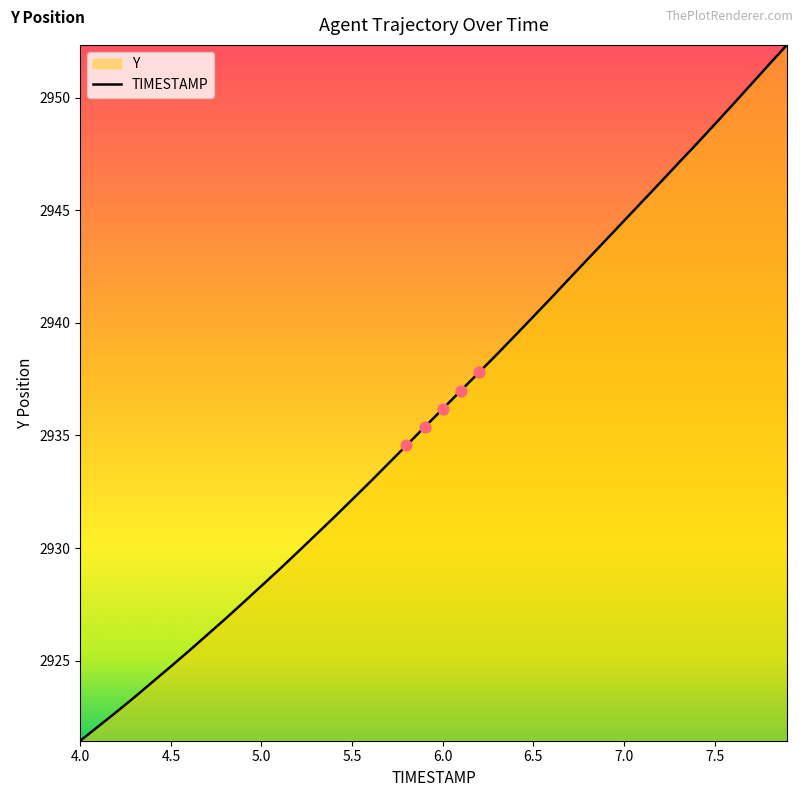

What is the difference between the maximum and minimum values?

30.9